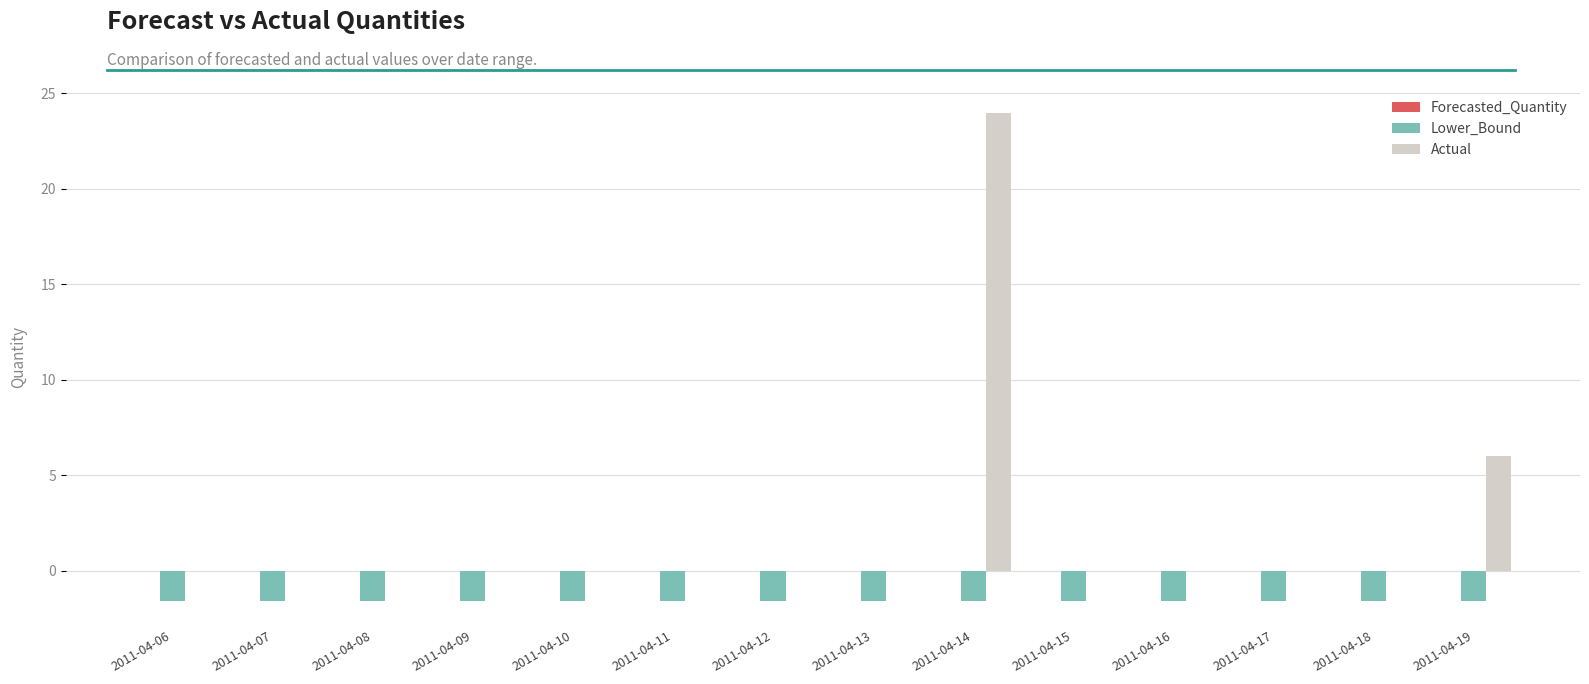

What is the sum of the Lower_Bound values at 2011-04-15 and 2011-04-13?

-3.2